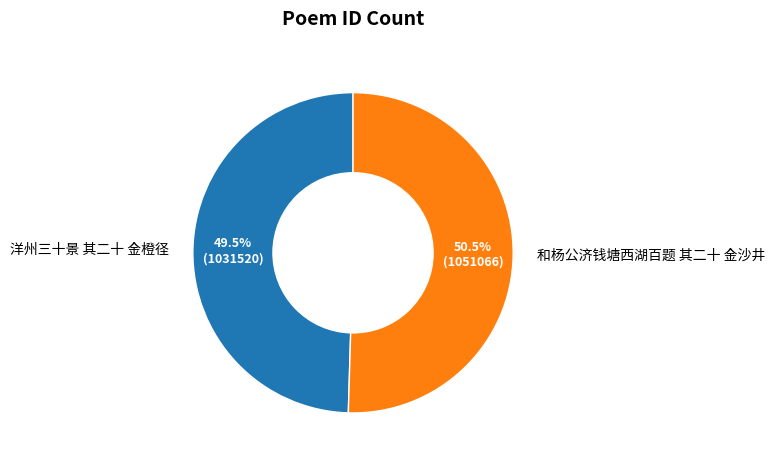

To the nearest percent, what is the difference between the 洋州三十景 其二十 金橙径 and 和杨公济钱塘西湖百题 其二十 金沙井 slice percentages?

1%